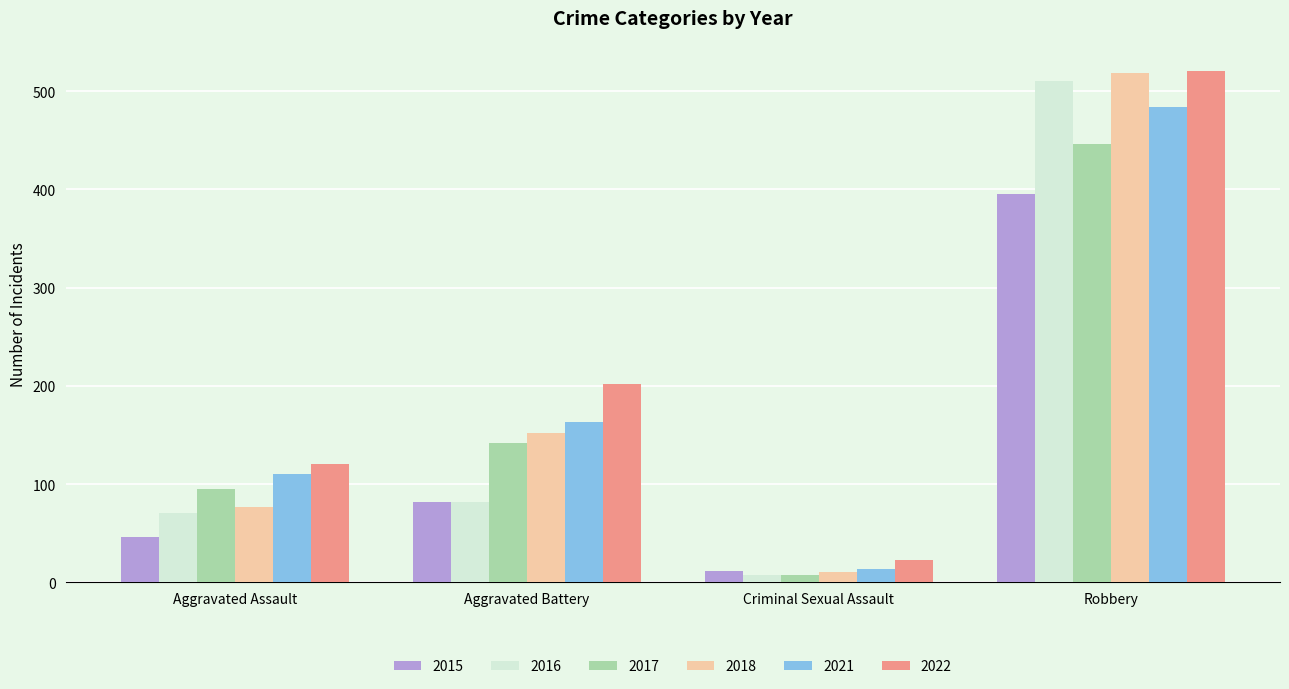

What is the value of the 2016 bar at the 1st from the left?

71